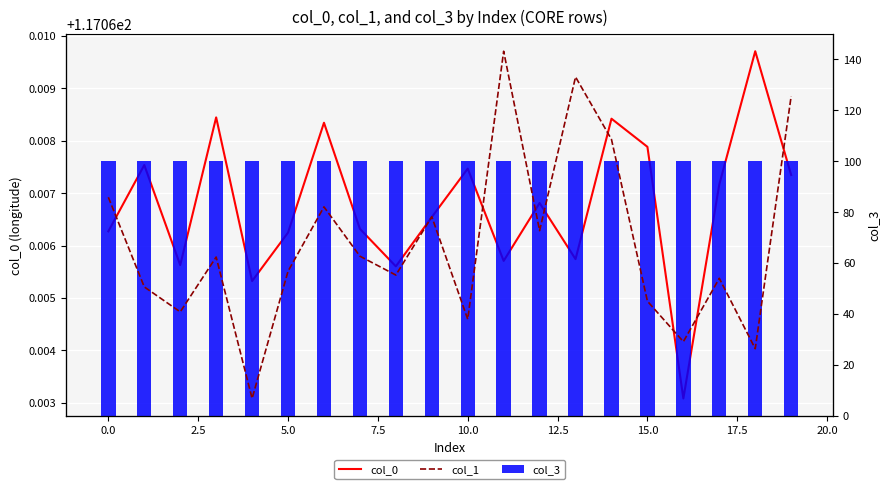

The value of col_0 at 18 is 117.1. True or false?

True